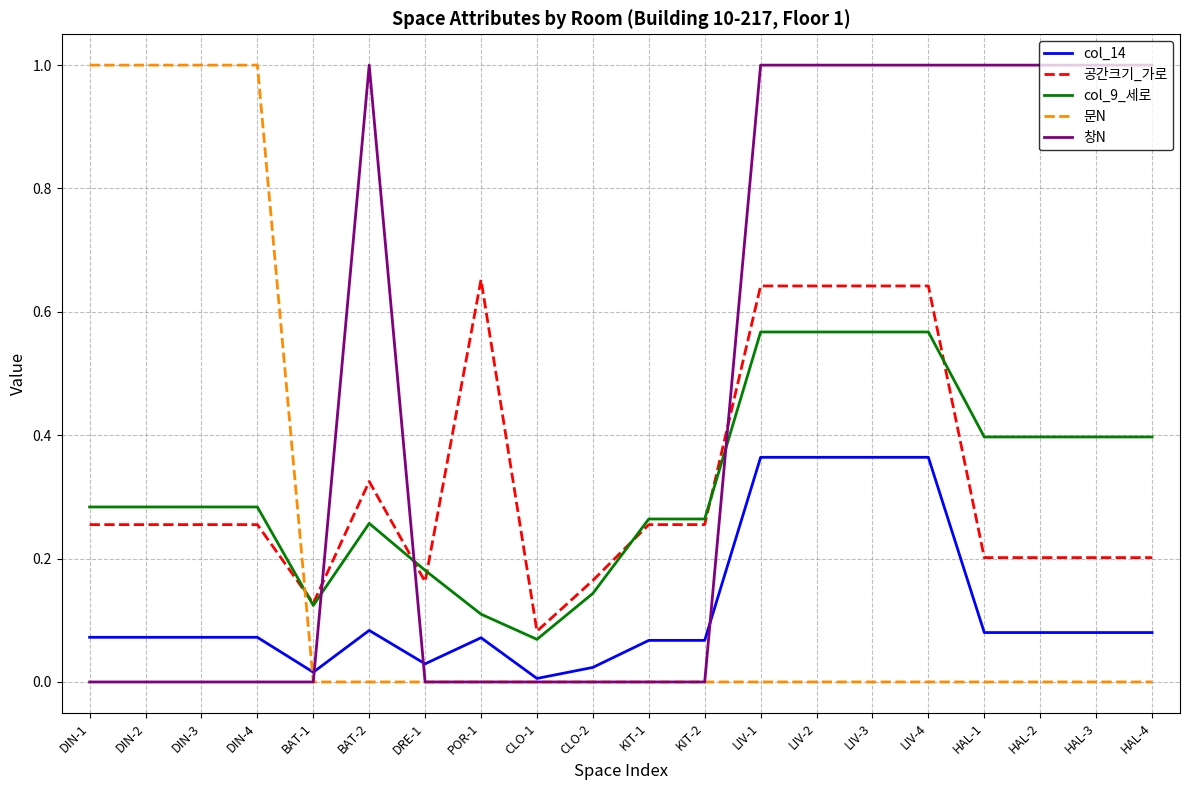

Rank the series at LIV-3 from lowest to highest value.

문N, col_14, col_9_세로, 공간크기_가로, 창N